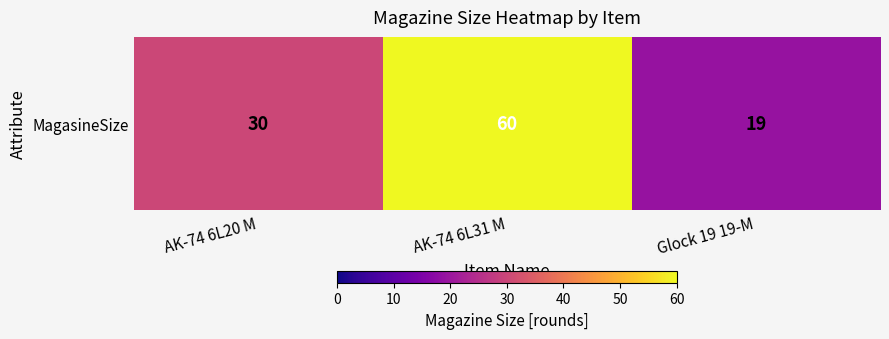

Is it true that the value at AK-74 6L31 M is 108?

False